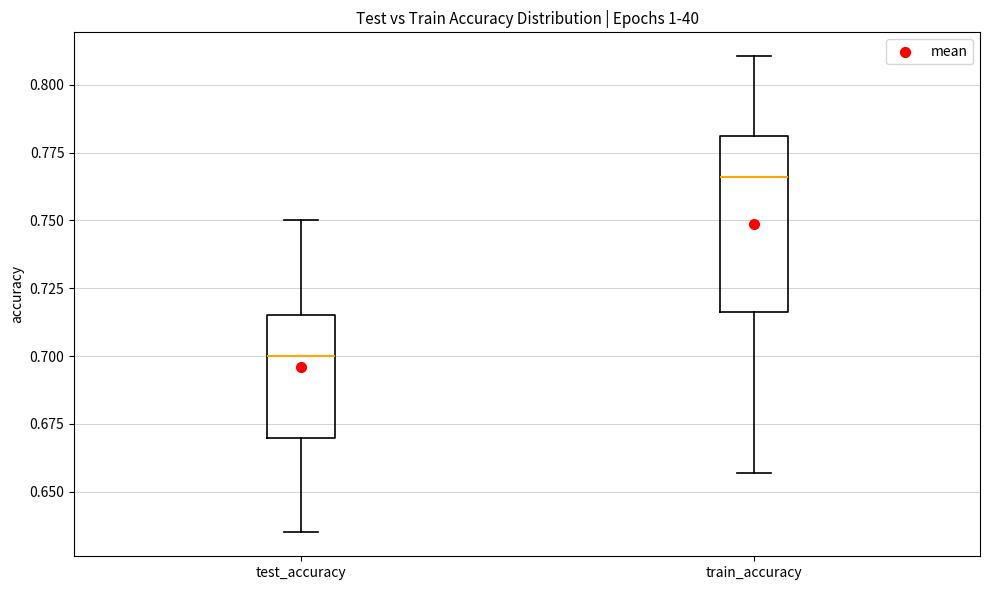

Where is the upper edge of the box for test_accuracy on the y-axis? The values are not printed on the chart, so give them approximately, as read against the axis.

0.715